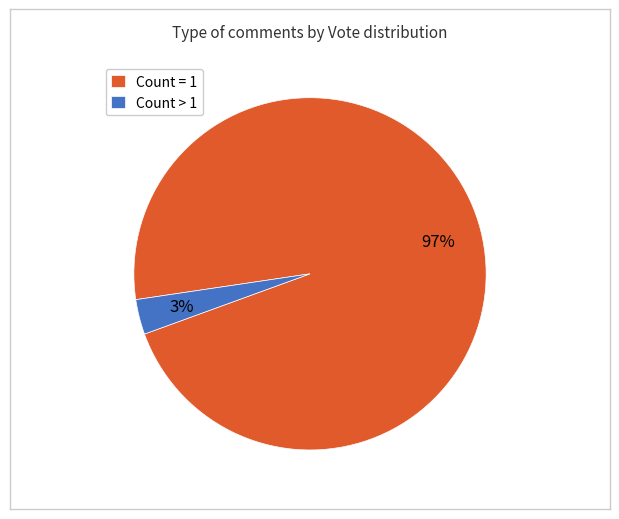

Which slice is the smallest?

Count > 1